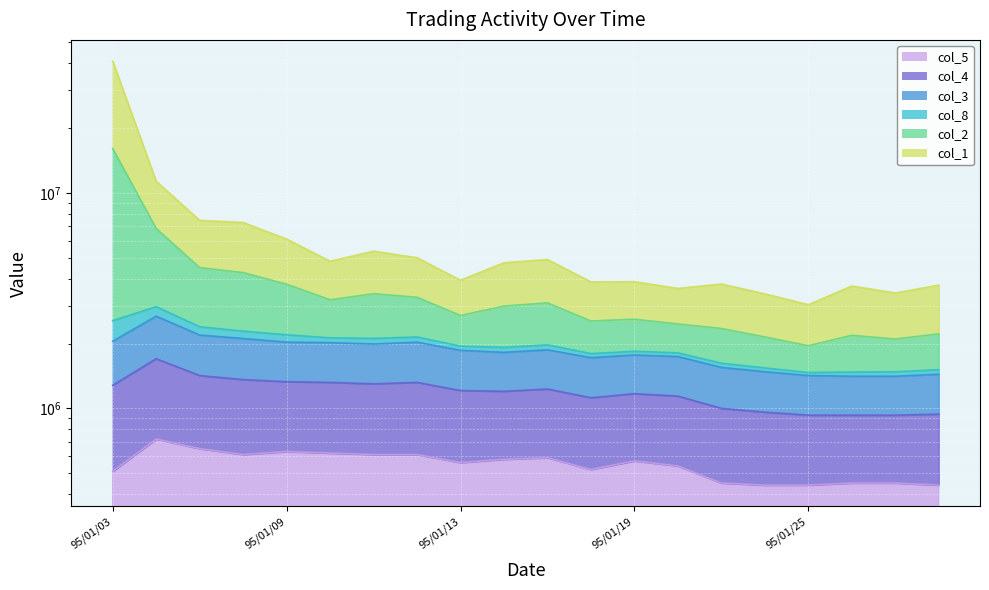

At which label does col_5 reach its peak?

95/01/04